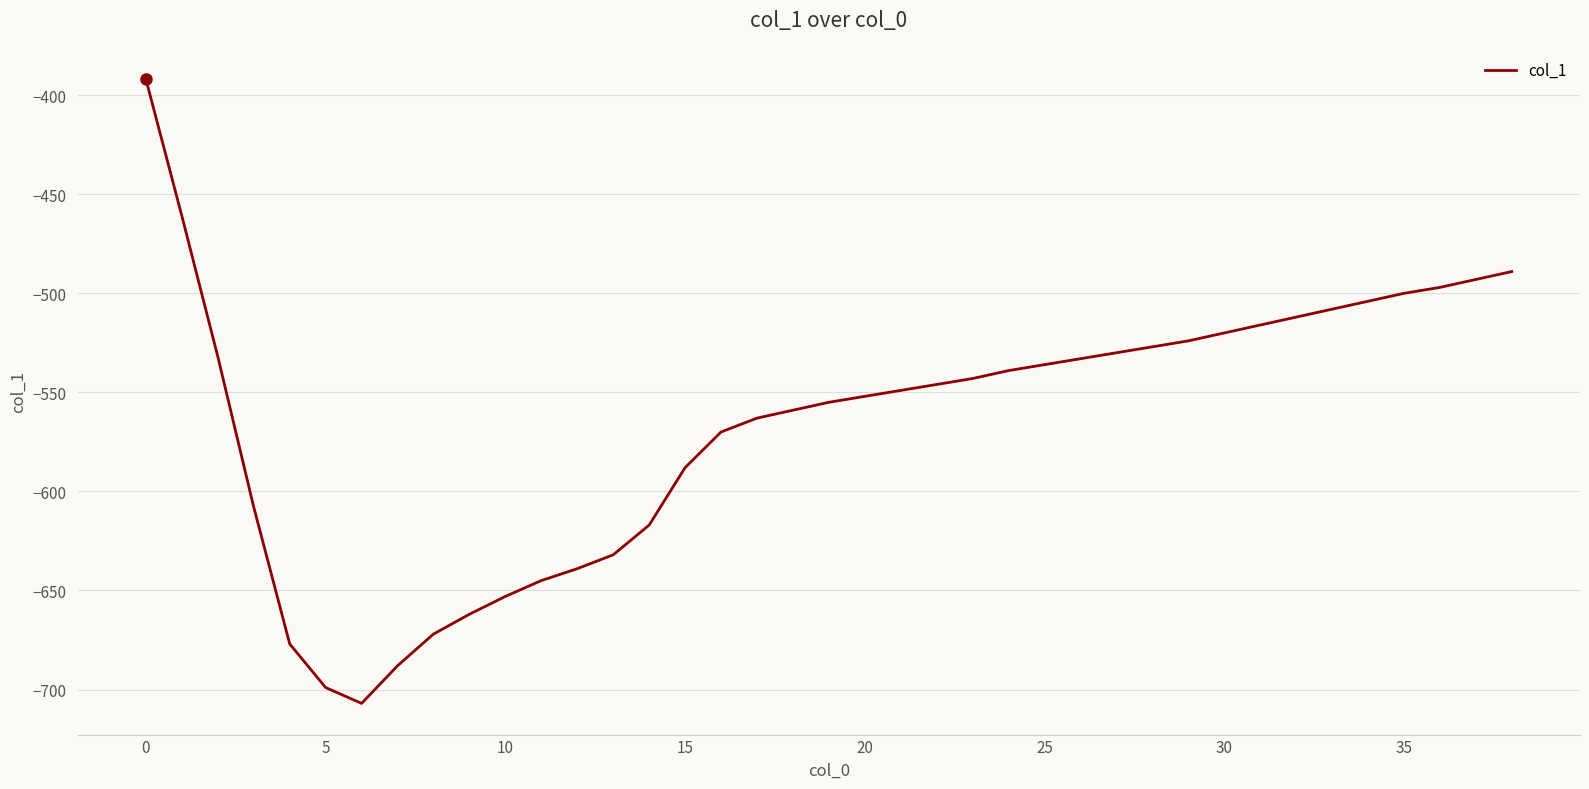

What is the smallest value displayed?

-707